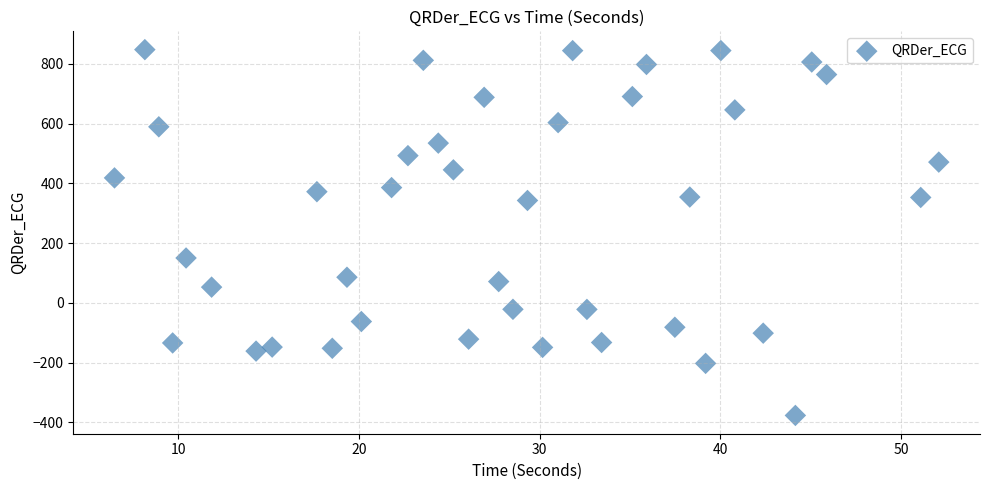

What Y value in the scatter plot is closest to 235?

150.2